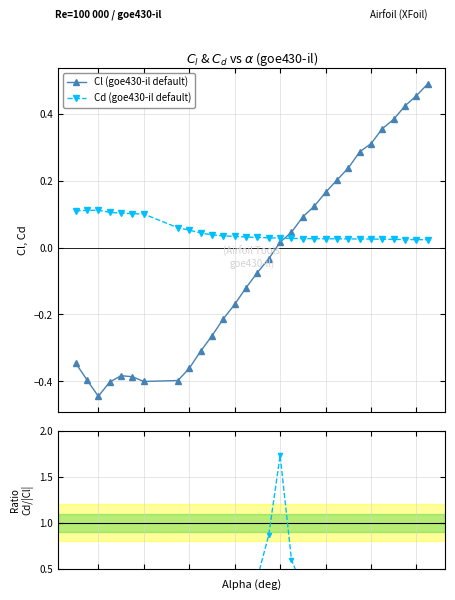

Count the number of data series in this chart.

3